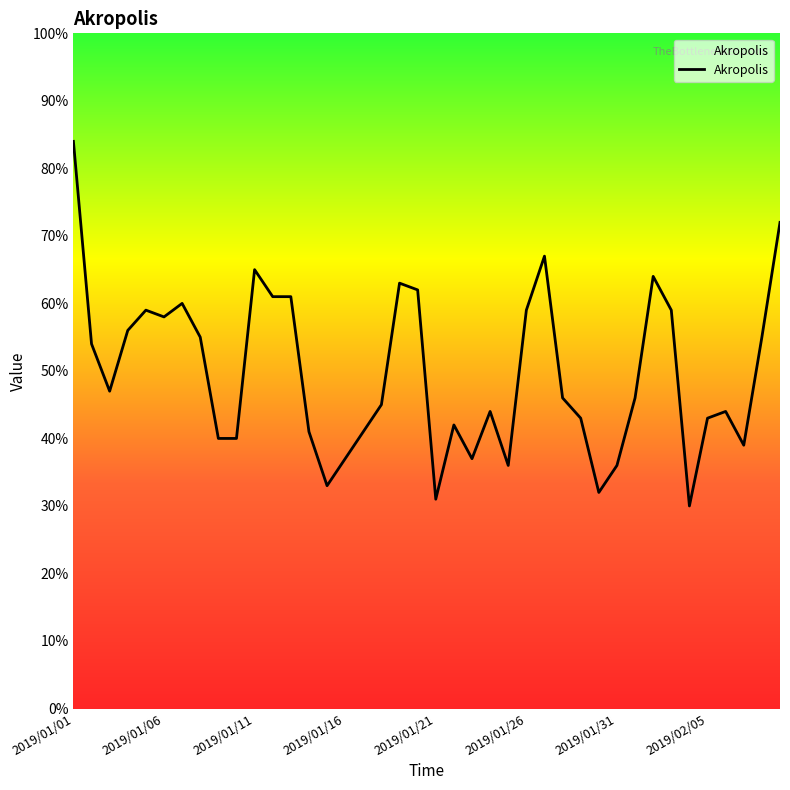

What is the smallest value displayed?

30